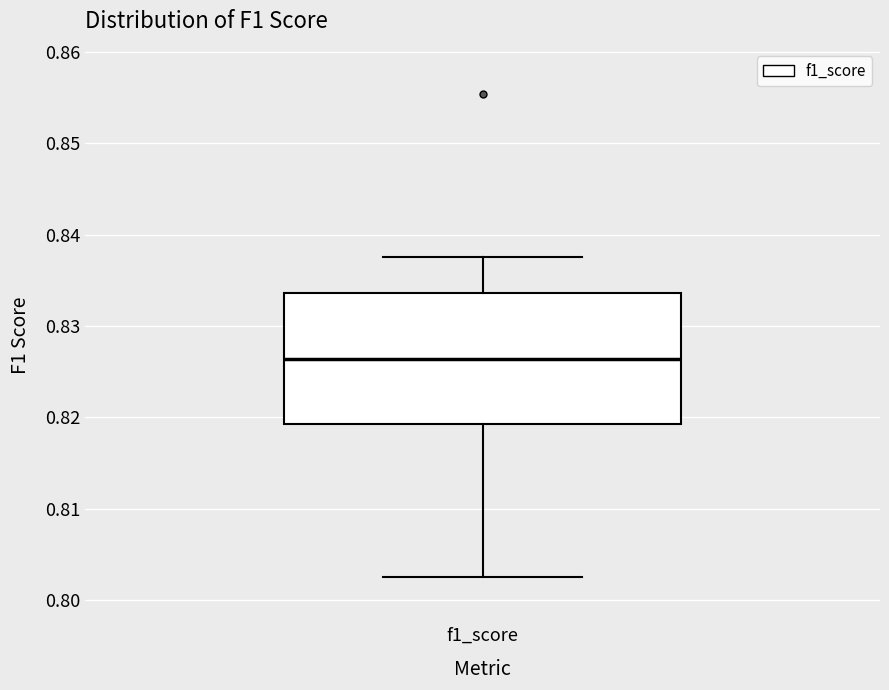

Read this box plot against the y-axis: the position of the median line, the range covered by the box, and the ends of both whiskers. The values are not printed on the chart, so give them approximately, as read against the axis.

median 0.826, box 0.819 to 0.834, whiskers 0.803 to 0.838